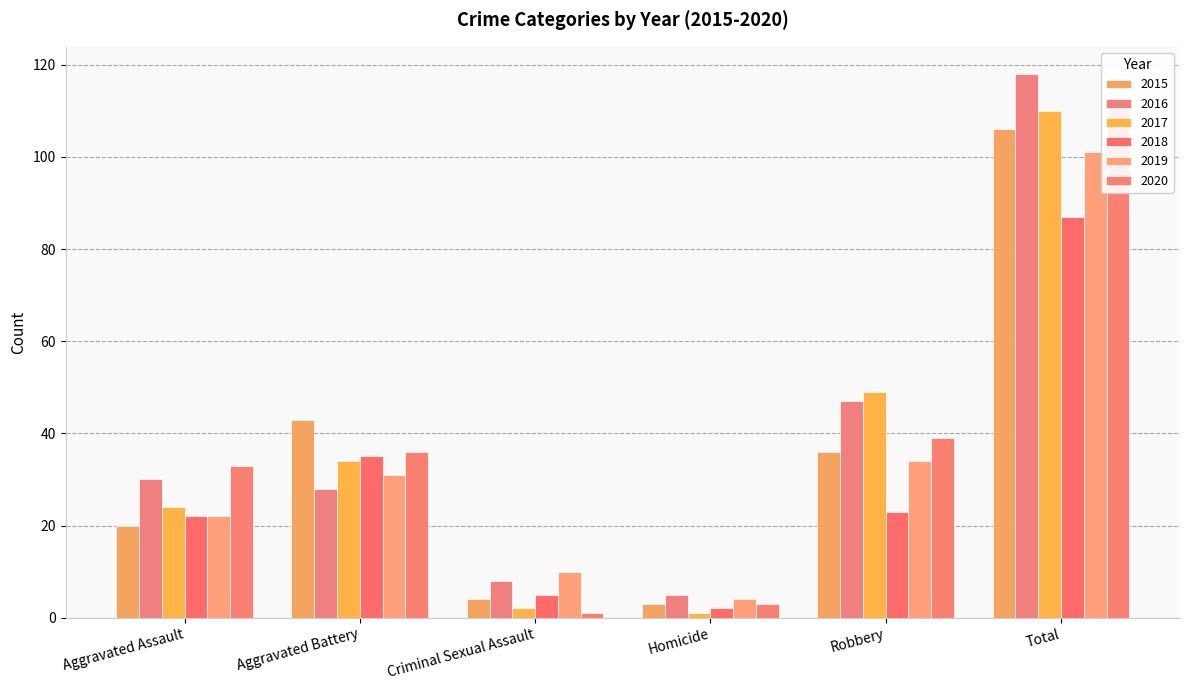

Is it true that 2020 equals 1 at Criminal Sexual Assault?

True